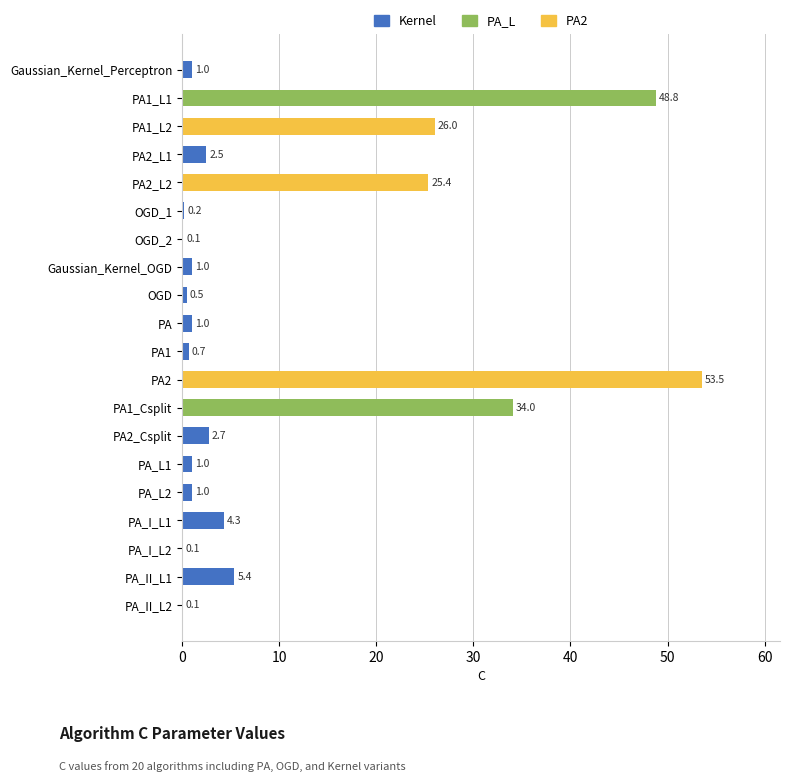

Is it true that the value at OGD_1 is 0.2?

True